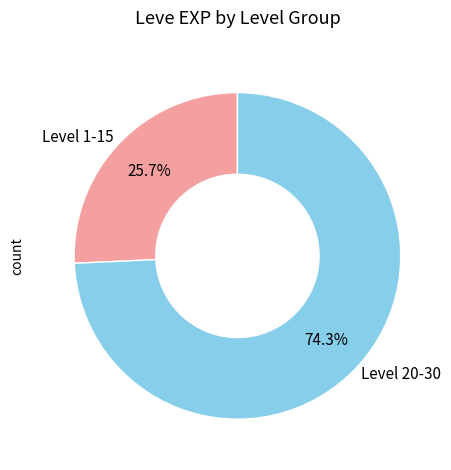

Does any single category account for the majority?

Yes